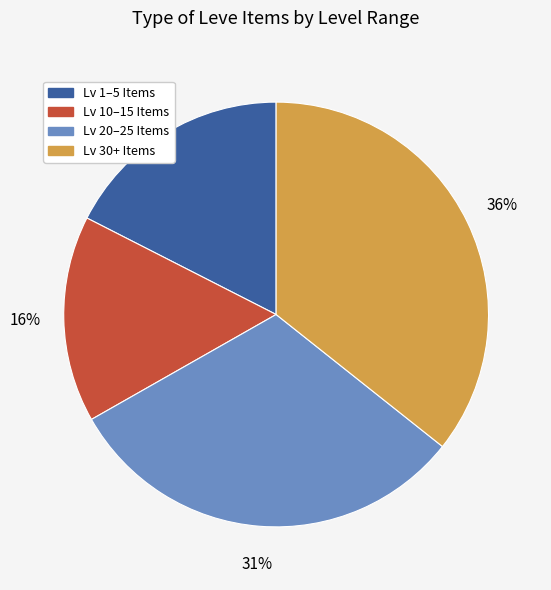

To the nearest percent, what is the average slice percentage?

25%